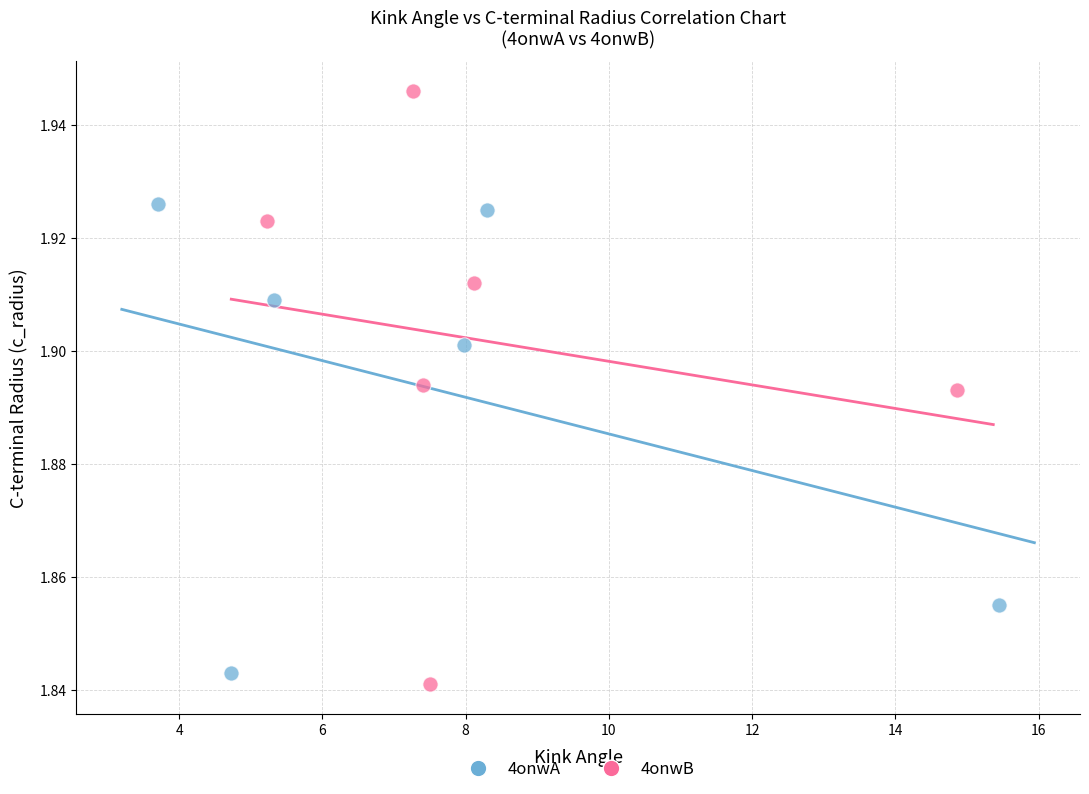

Which series contains the lowest Y value?

4onwB